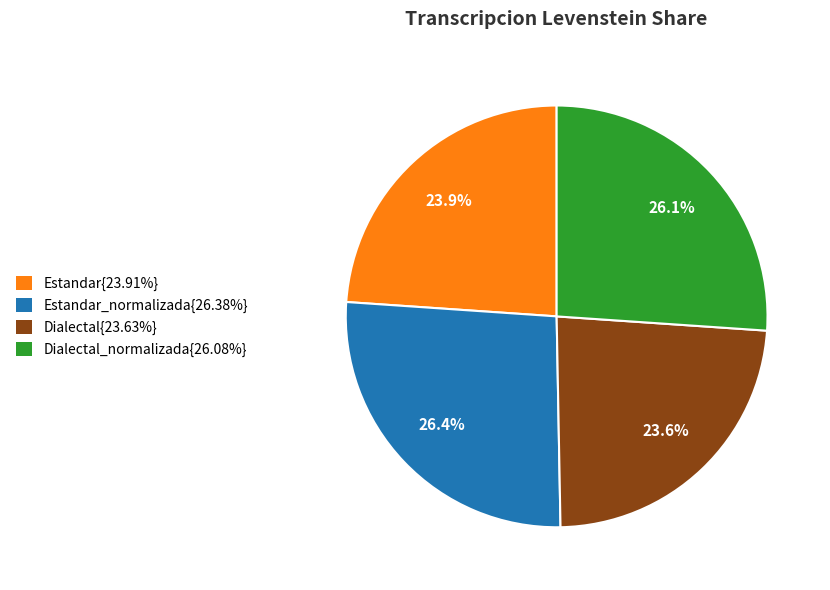

Does any single category account for the majority?

No